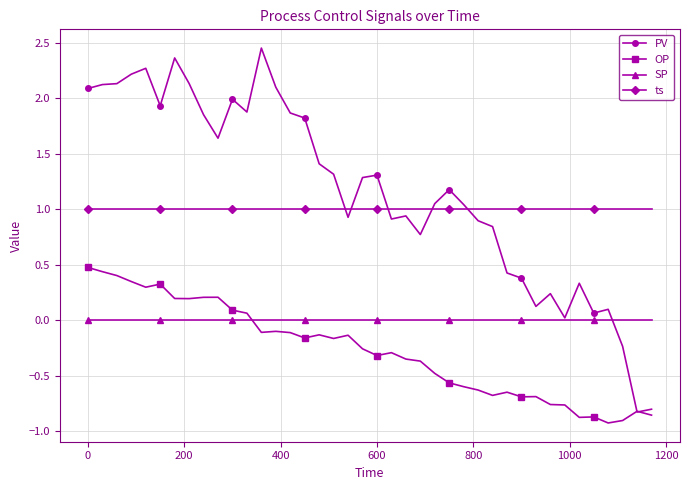

What is the difference between the maximum and minimum values in the PV series?

3.3